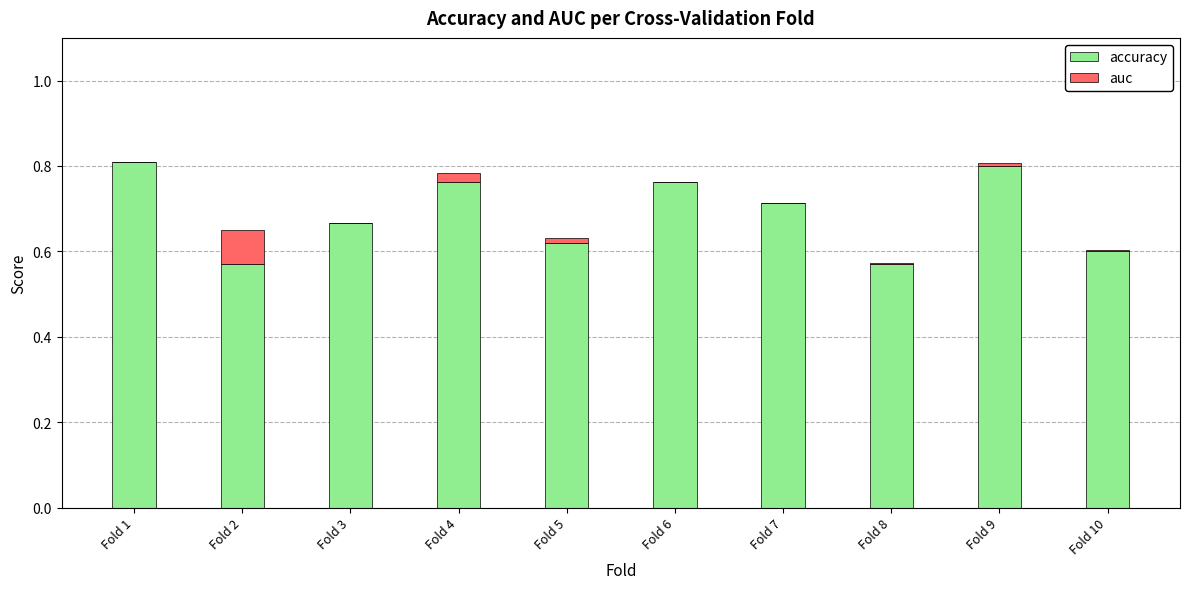

The accuracy series shows 1.2 at Fold 6. True or false?

False